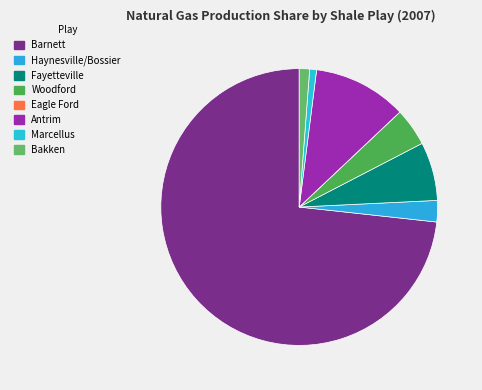

To the nearest percent, what is the difference between the Eagle Ford and Fayetteville slice percentages?

7%